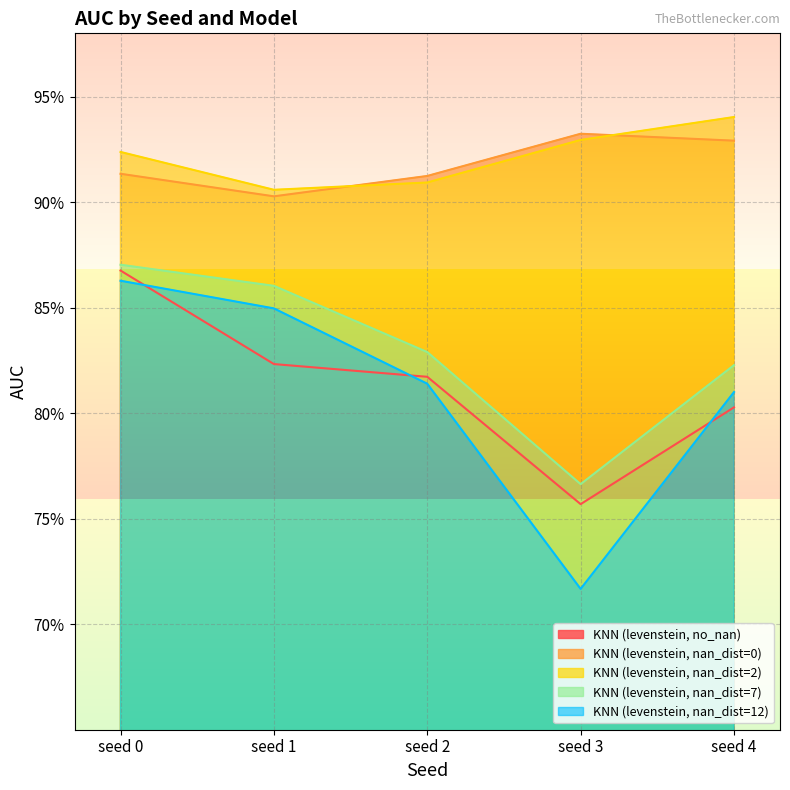

At which label does KNN (levenstein, nan_dist=2) reach its peak?

seed 4